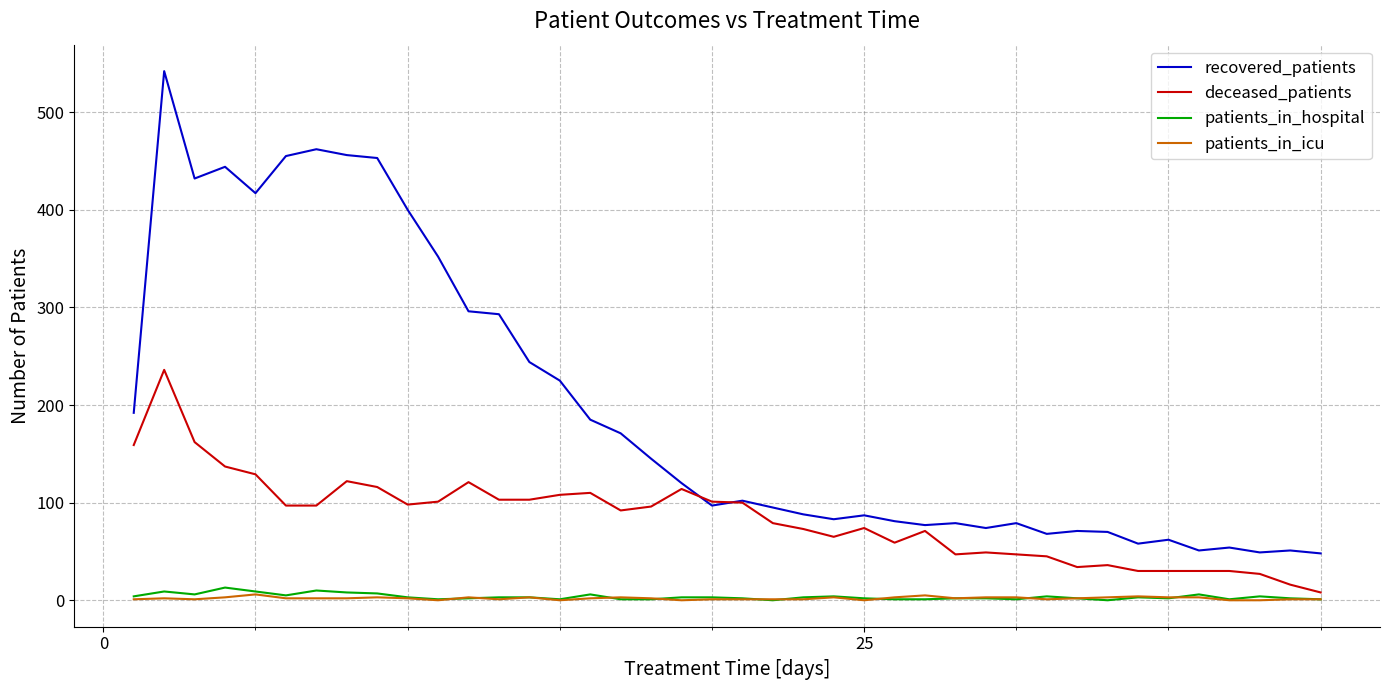

Which series has the largest total across all categories?

recovered_patients